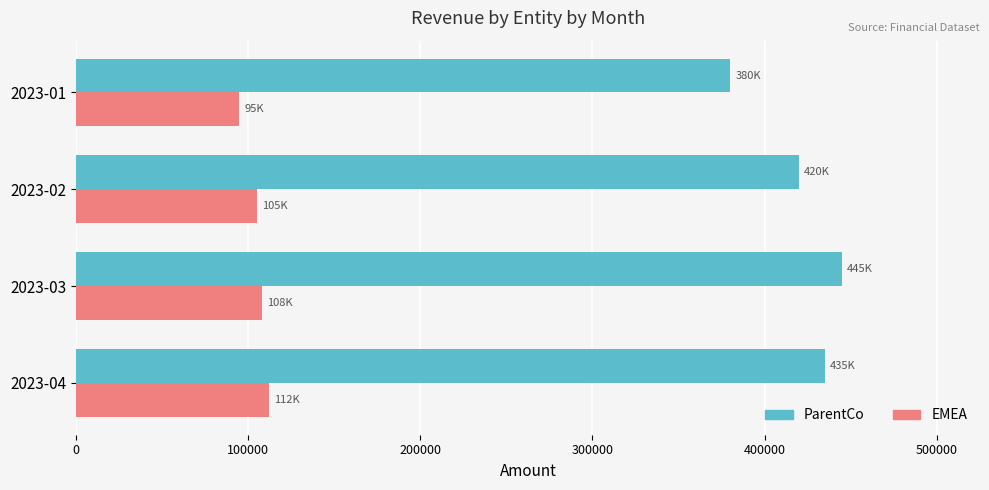

What is the difference between the maximum and minimum values in the ParentCo series?

65000